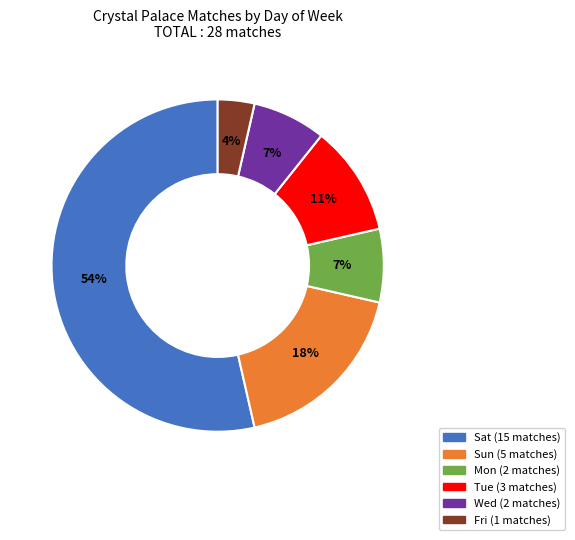

Is there a majority slice in this chart?

Yes